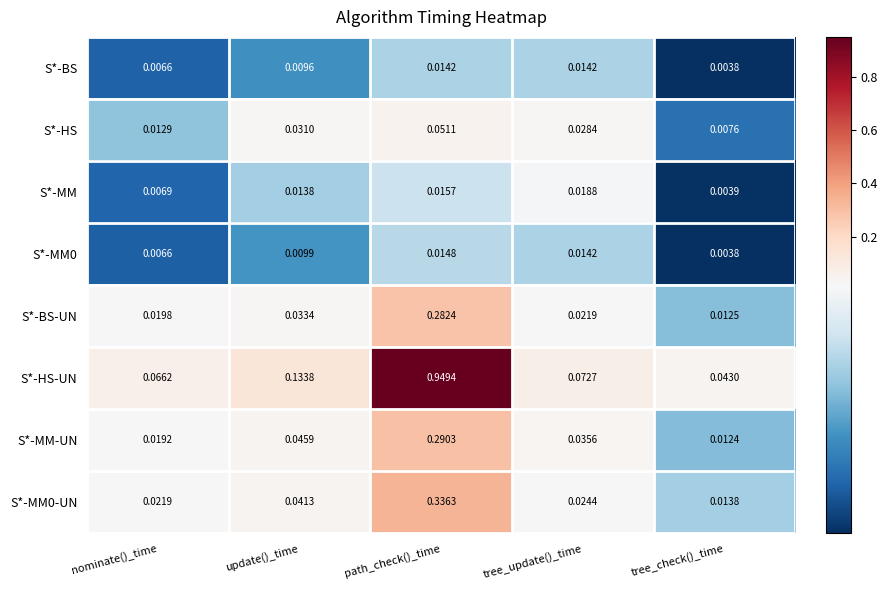

Which series changed the most between update()_time and tree_check()_time?

S*-HS-UN